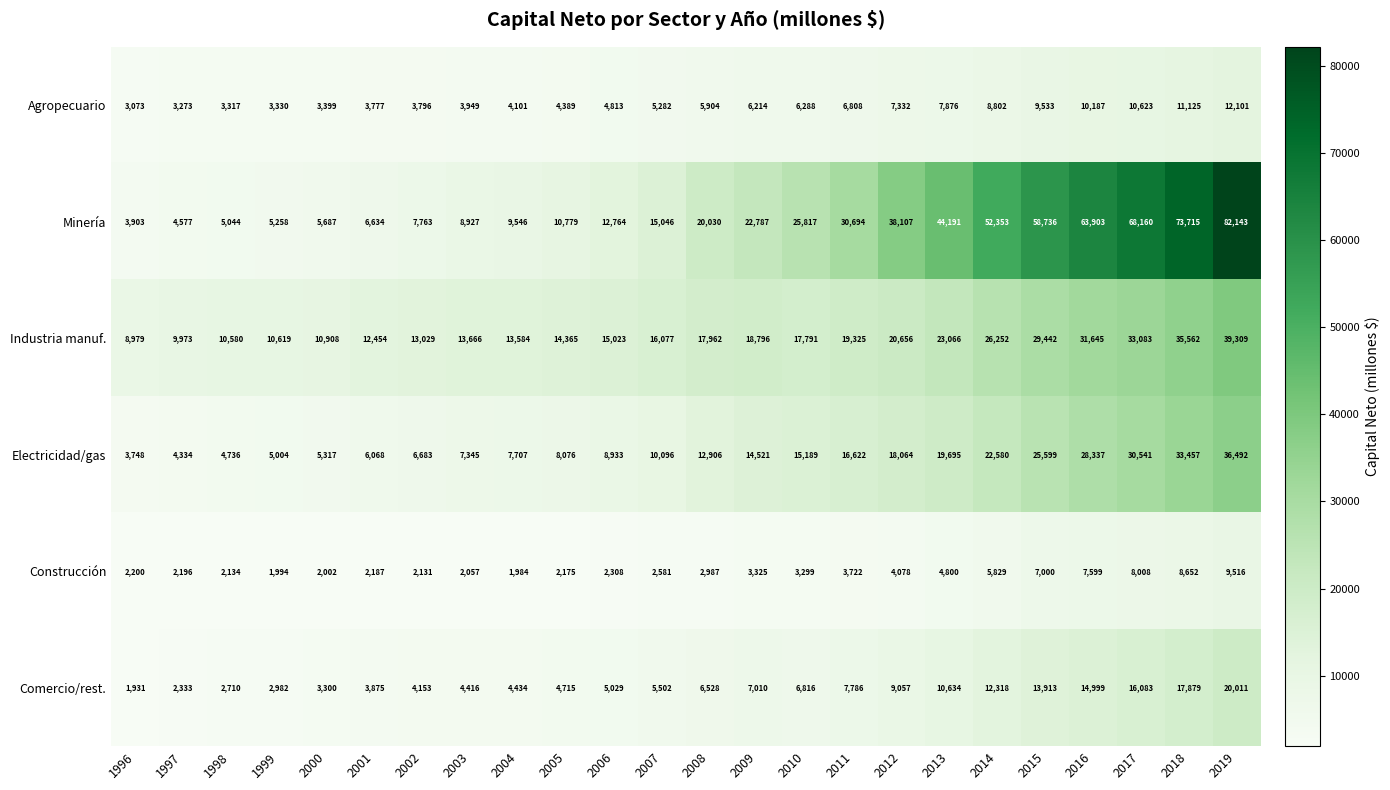

What is the sum of all Construcción values?

94764